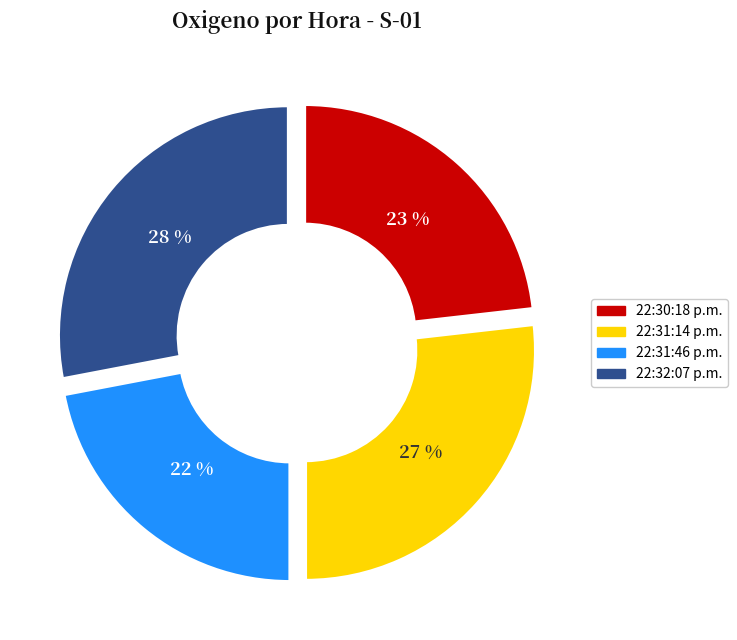

Between 22:31:14 p.m. and 22:31:46 p.m., which is larger?

22:31:14 p.m.